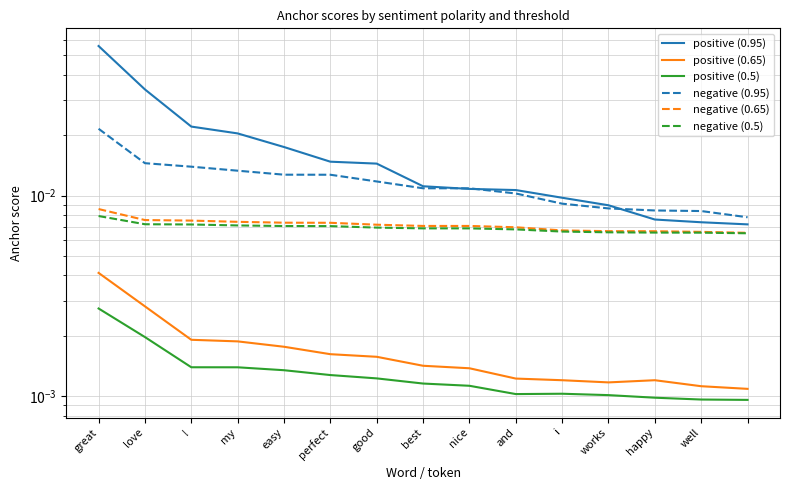

What are all the series names shown in the legend?

positive (0.95), positive (0.65), positive (0.5), negative (0.95), negative (0.65), negative (0.5)